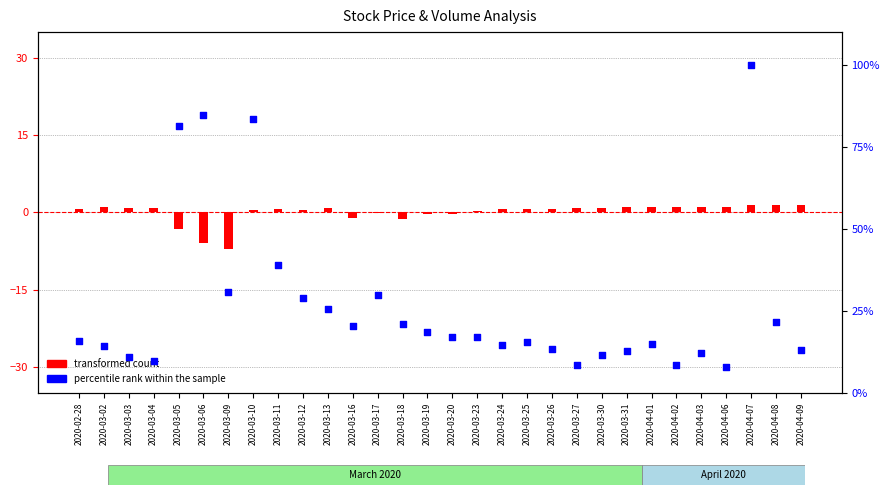

Which series contains the lowest Y value?

transformed count